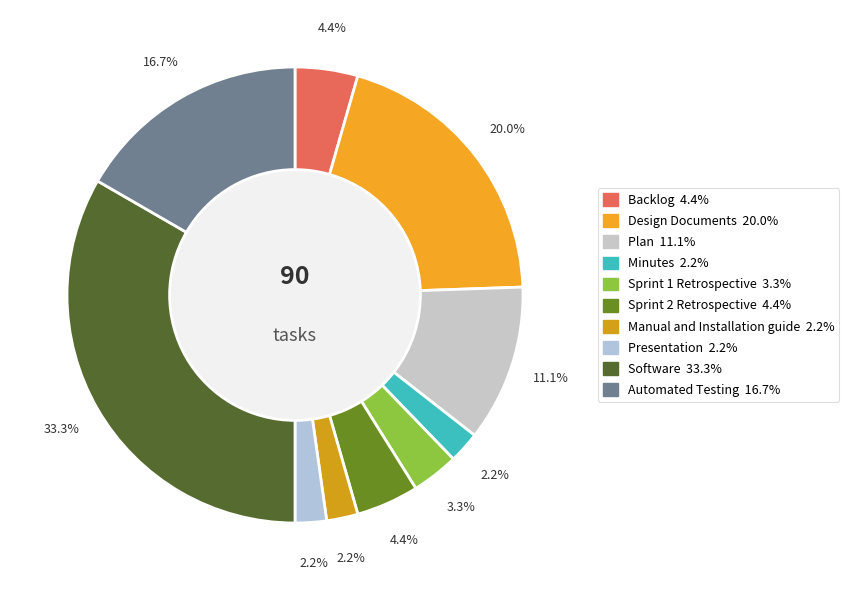

The Design Documents slice represents 20% of the pie. True or false?

True